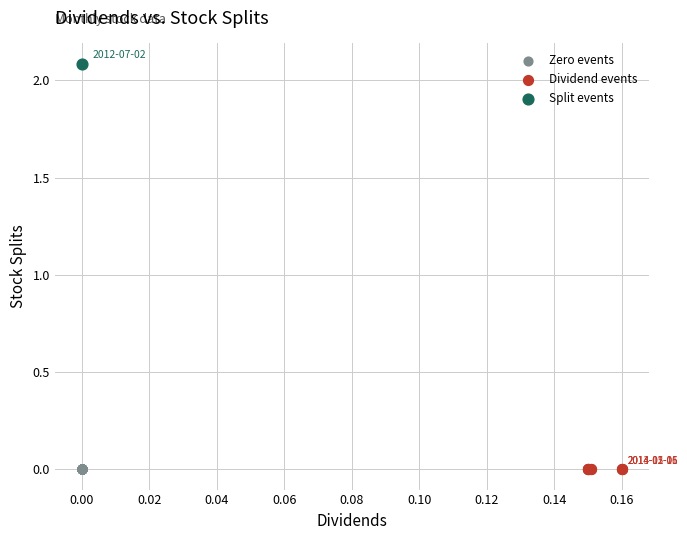

What are all the series names shown in the legend?

Zero events, Dividend events, Split events